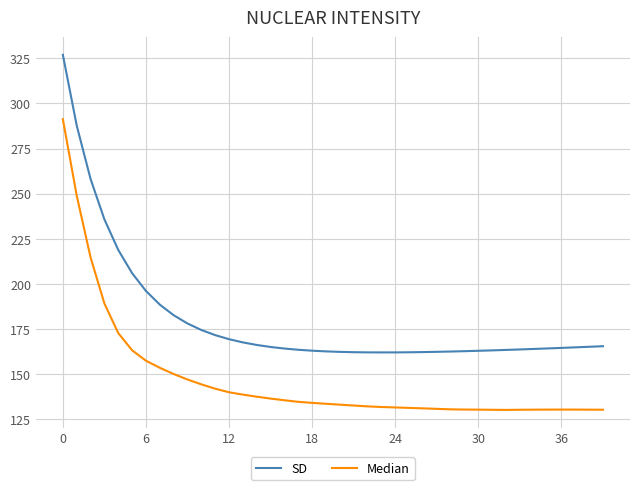

What is the difference between the maximum and minimum values in the SD series?

165.0